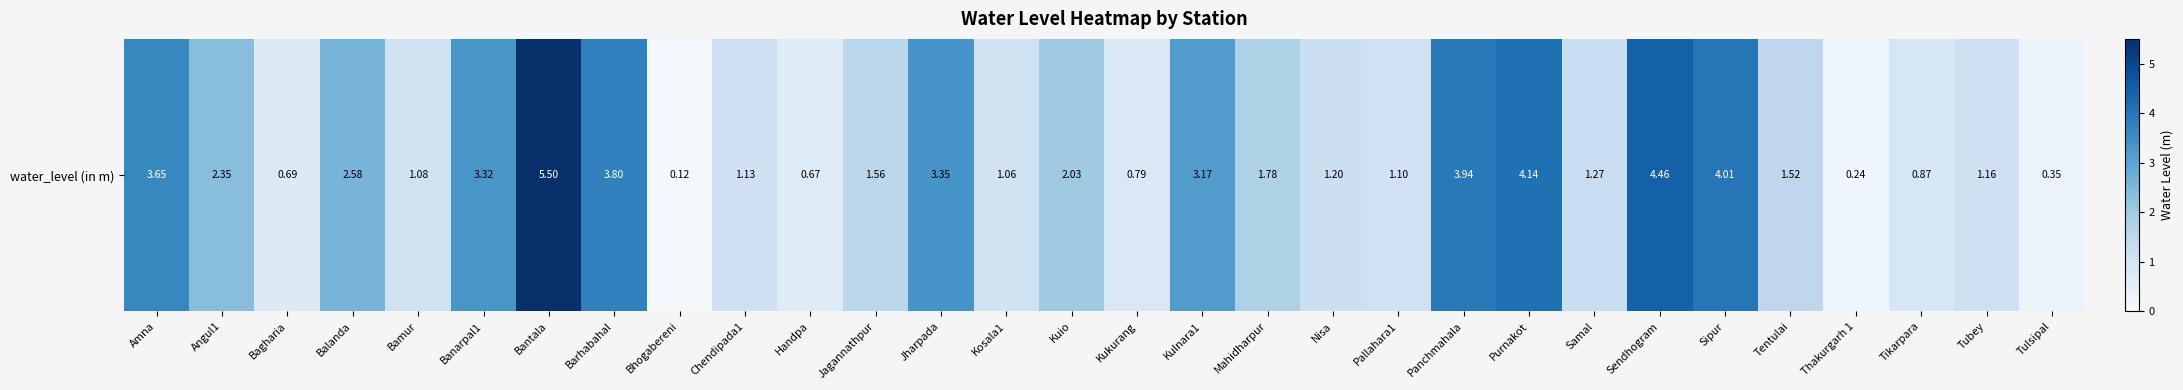

List the labels in order of value, largest first.

Bantala, Sendhogram, Purnakot, Sipur, Panchmahala, Barhabahal, Amna, Jharpada, Banarpal1, Kulnara1, Balanda, Angul1, Kuio, Mahidharpur, Jagannathpur, Tentulai, Samal, Nisa, Tubey, Chendipada1, Pallahara1, Bamur, Kosala1, Tikarpara, Kukurang, Bagharia, Handpa, Tulsipal, Thakurgarh 1, Bhogabereni